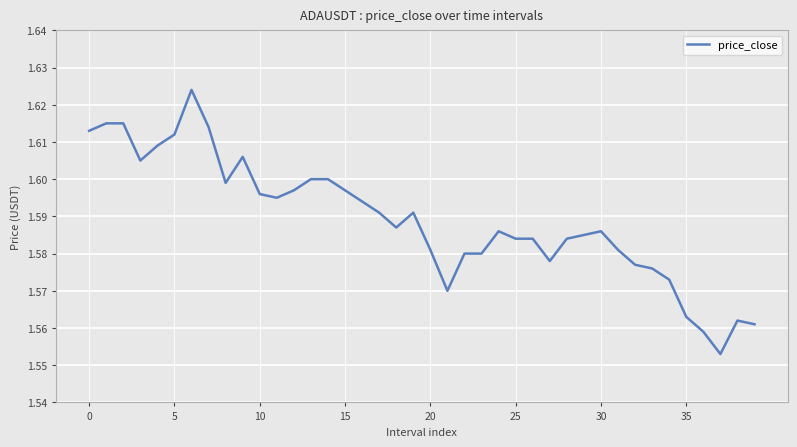

How many lines are shown in the chart?

1